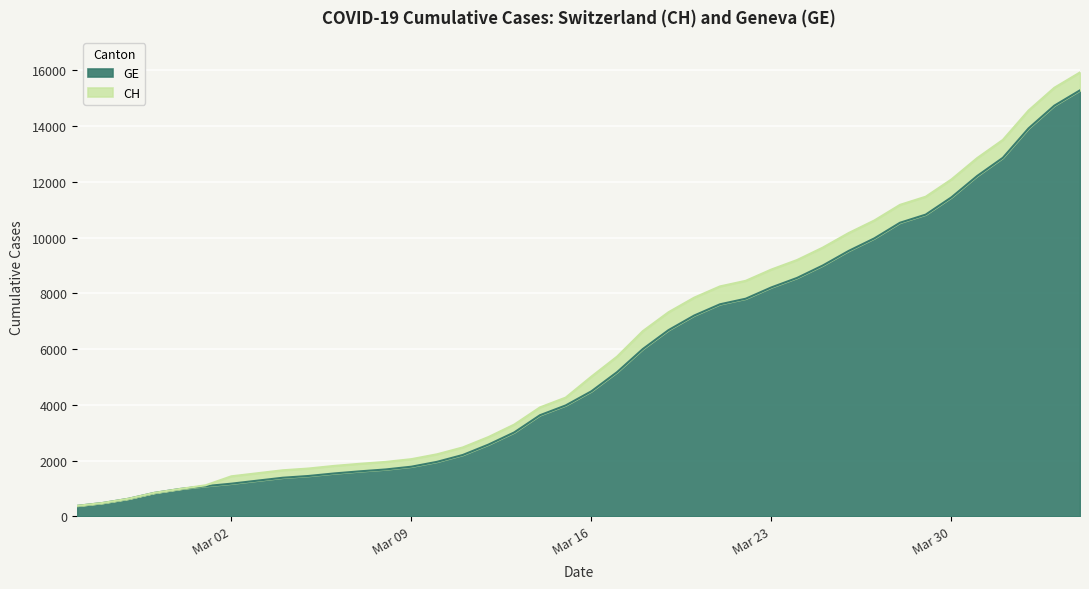

True or false: CH has more than 2 interior local peaks.

False